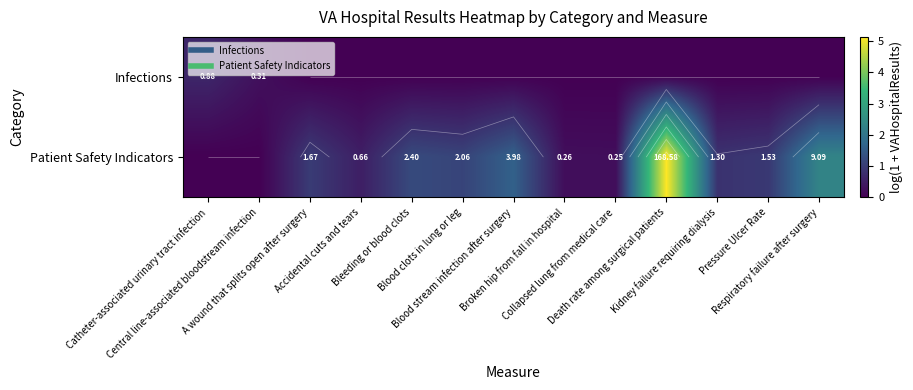

At which category is the sum across all series the highest?

Death rate among surgical patients